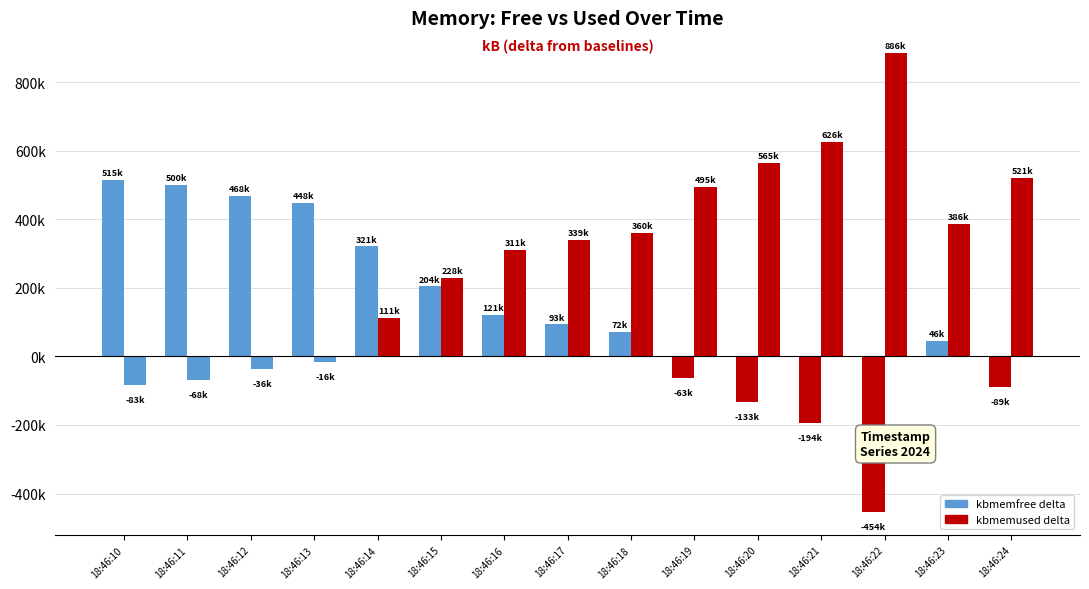

Are the bars grouped side by side (vs. stacked)?

Yes